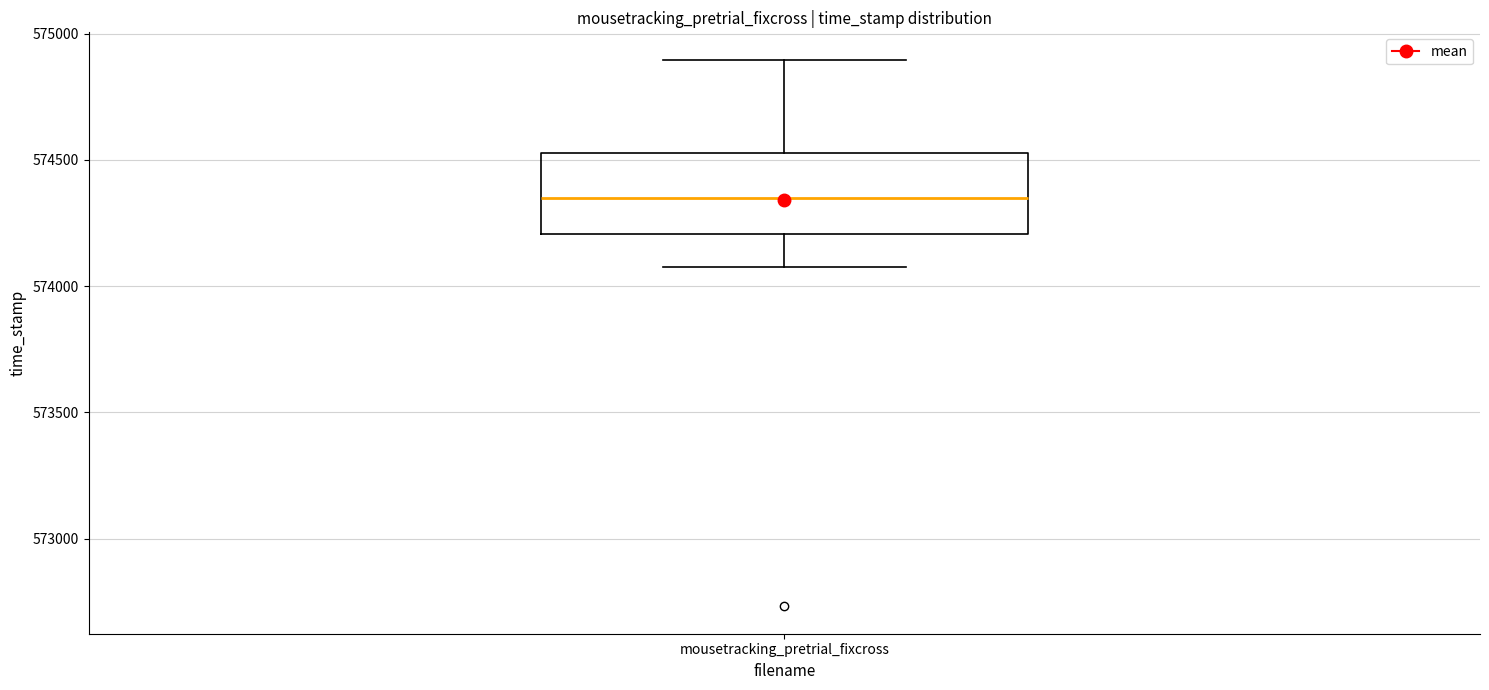

Read this box plot against the y-axis: the position of the median line, the range covered by the box, and the ends of both whiskers. The values are not printed on the chart, so give them approximately, as read against the axis.

median 574350, box 574200 to 574550, whiskers 574100 to 574900